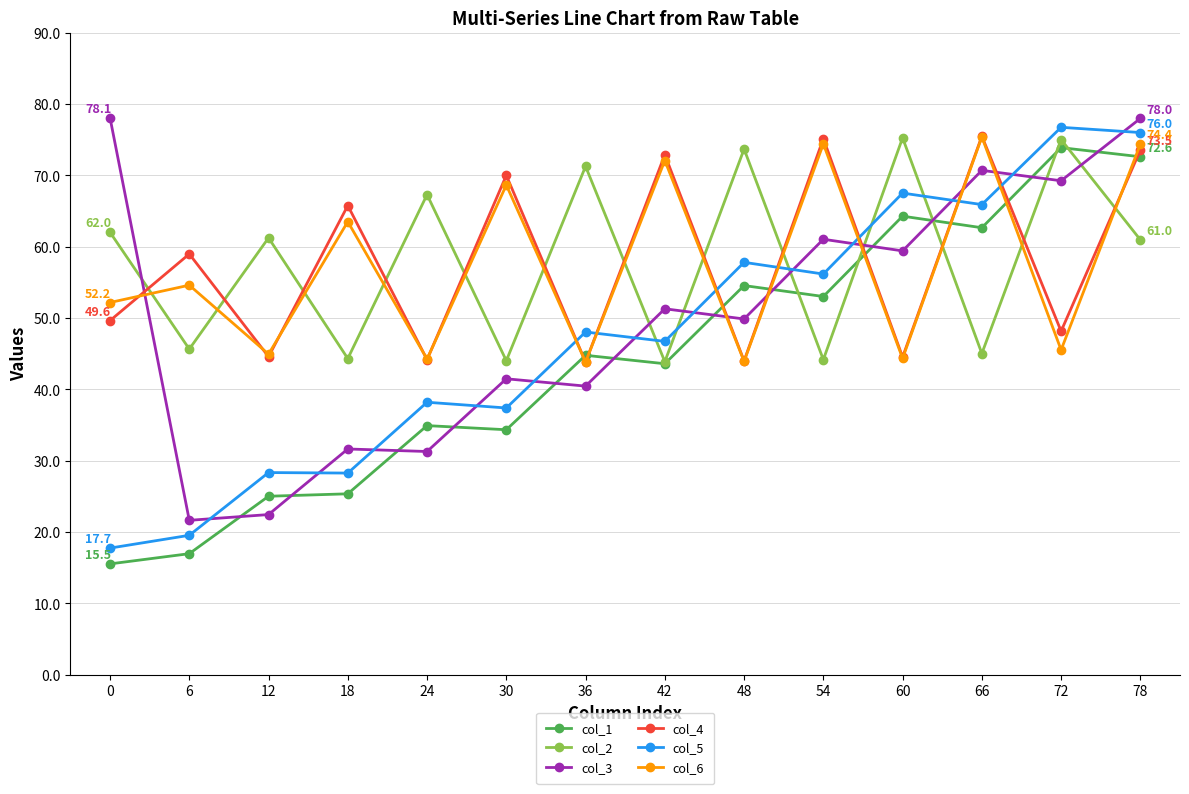

What is the sum of all col_3 values?

706.5